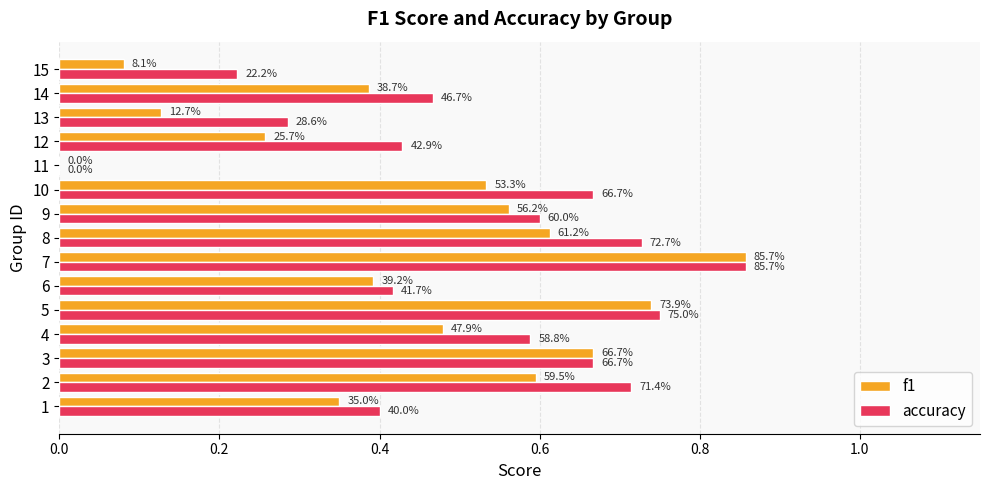

What are all the series names shown in the legend?

f1, accuracy